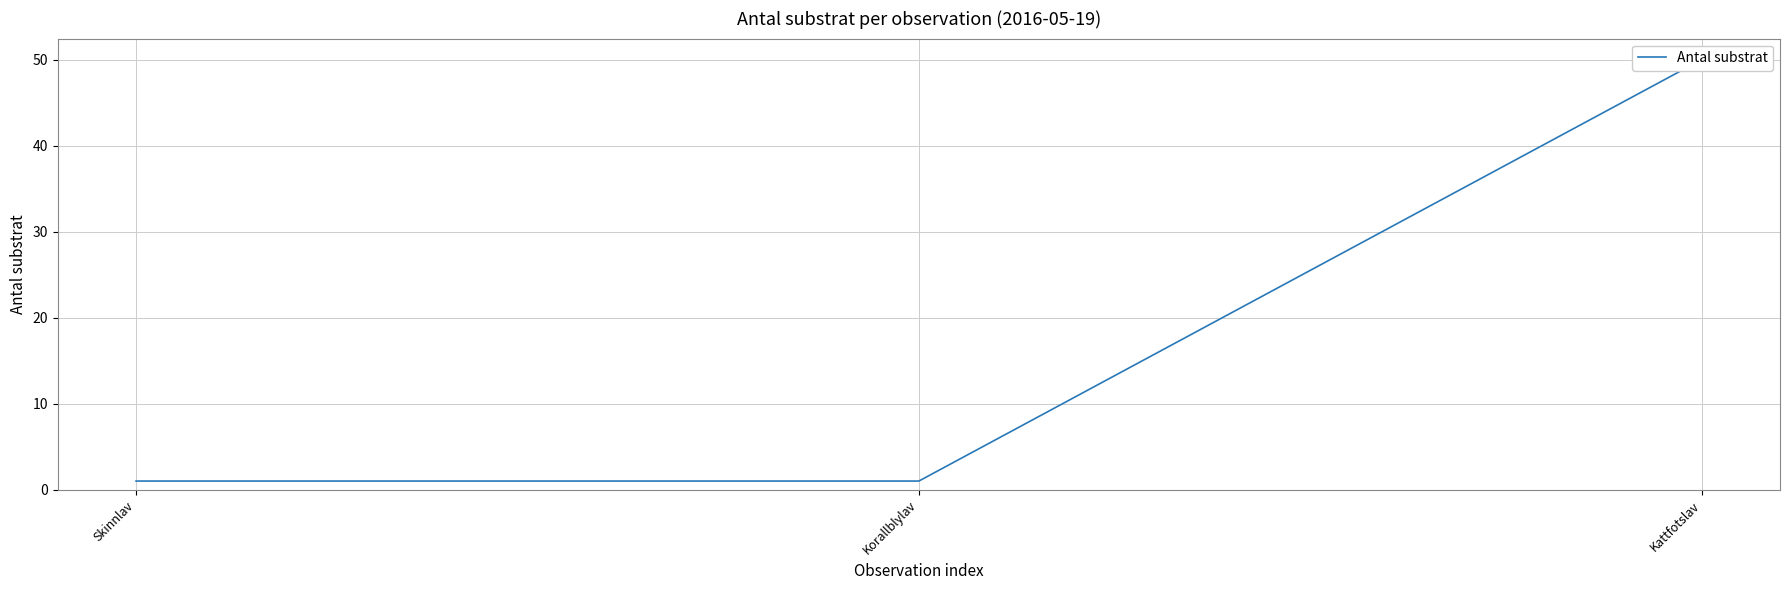

Reading right to left, what are all the values shown in this chart?

Kattfotslav=50	Korallblylav=1	Skinnlav=1